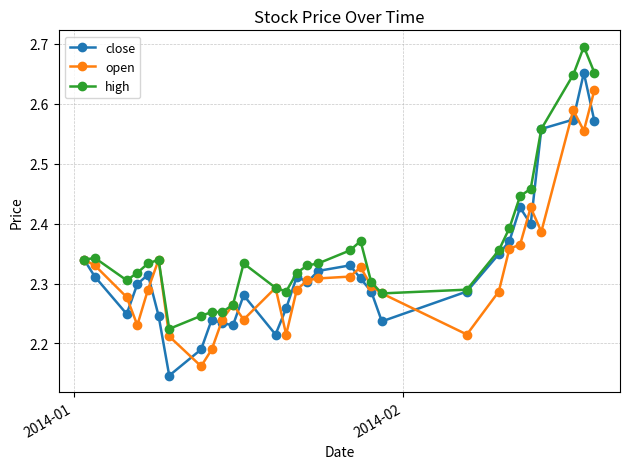

True or false: close and open intersect in this chart.

True